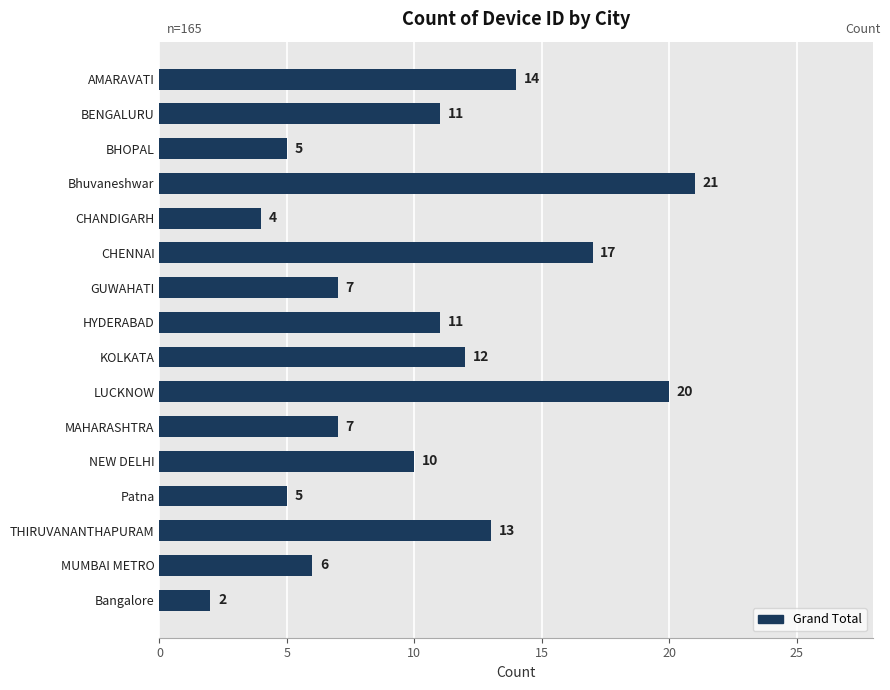

What is the change in value from NEW DELHI to Bangalore?

-8